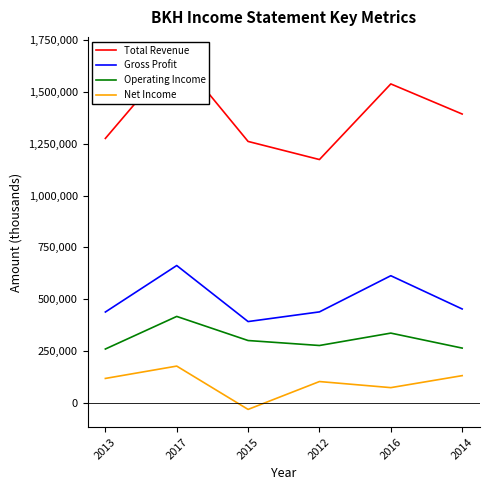

What is the sum of all Total Revenue values?

8323900